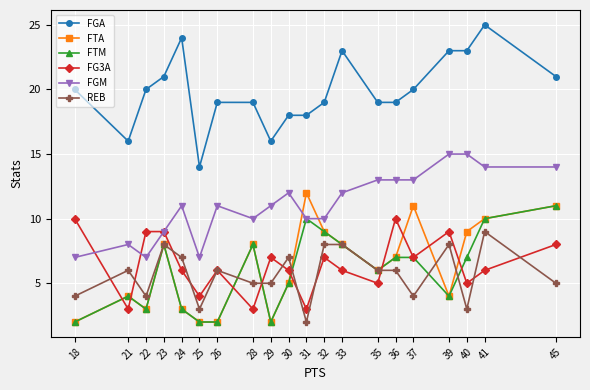

Reading right to left, extract all data points from this chart.

FGA: 45=21	41=25	40=23	39=23	37=20	36=19	35=19	33=23	32=19	31=18	30=18	29=16	28=19	26=19	25=14	24=24	23=21	22=20	21=16	18=20
FTA: 45=11	41=10	40=9	39=4	37=11	36=7	35=6	33=8	32=9	31=12	30=5	29=2	28=8	26=2	25=2	24=3	23=8	22=3	21=4	18=2
FTM: 45=11	41=10	40=7	39=4	37=7	36=7	35=6	33=8	32=9	31=10	30=5	29=2	28=8	26=2	25=2	24=3	23=8	22=3	21=4	18=2
FG3A: 45=8	41=6	40=5	39=9	37=7	36=10	35=5	33=6	32=7	31=3	30=6	29=7	28=3	26=6	25=4	24=6	23=9	22=9	21=3	18=10
FGM: 45=14	41=14	40=15	39=15	37=13	36=13	35=13	33=12	32=10	31=10	30=12	29=11	28=10	26=11	25=7	24=11	23=9	22=7	21=8	18=7
REB: 45=5	41=9	40=3	39=8	37=4	36=6	35=6	33=8	32=8	31=2	30=7	29=5	28=5	26=6	25=3	24=7	23=8	22=4	21=6	18=4